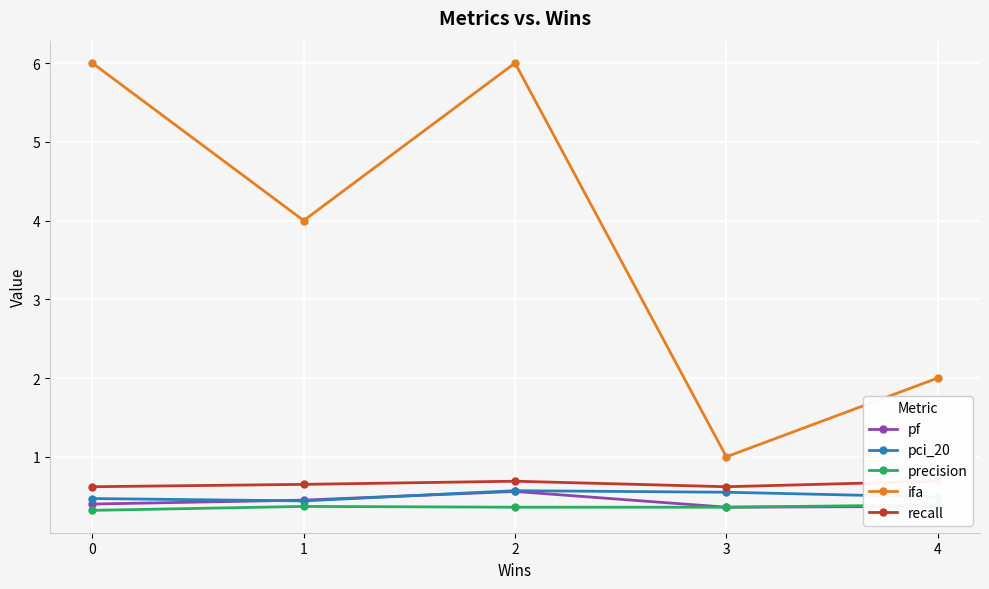

Is this an area chart (filled region under the line)?

No